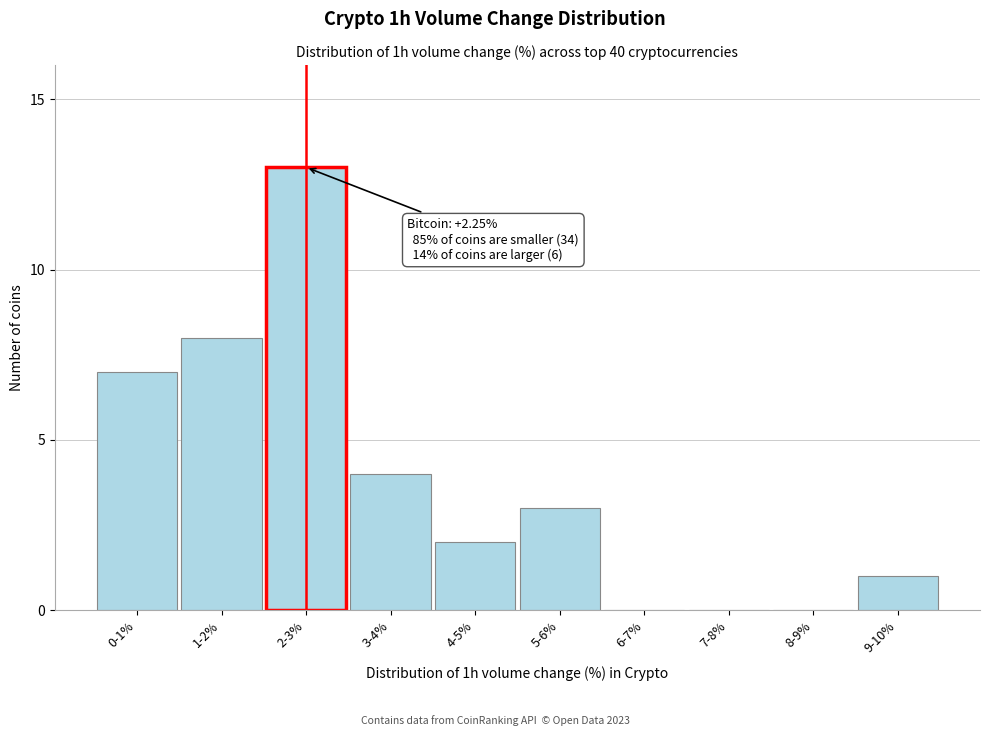

Reading left to right, list all the values displayed in this chart.

0-1%=7	1-2%=8	2-3%=13	3-4%=4	4-5%=2	5-6%=3	6-7%=0	7-8%=0	8-9%=0	9-10%=1